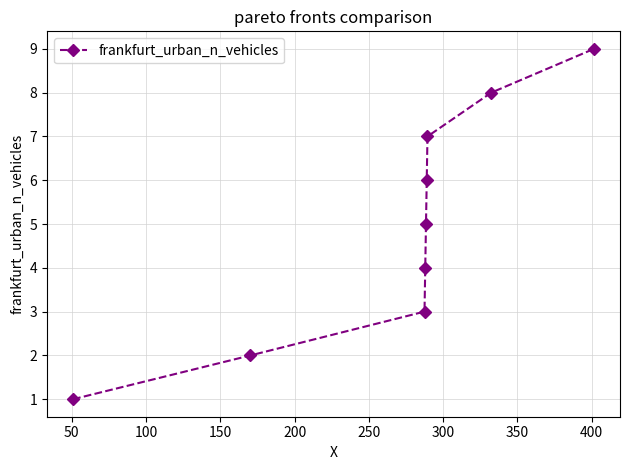

What is the smallest value displayed?

1